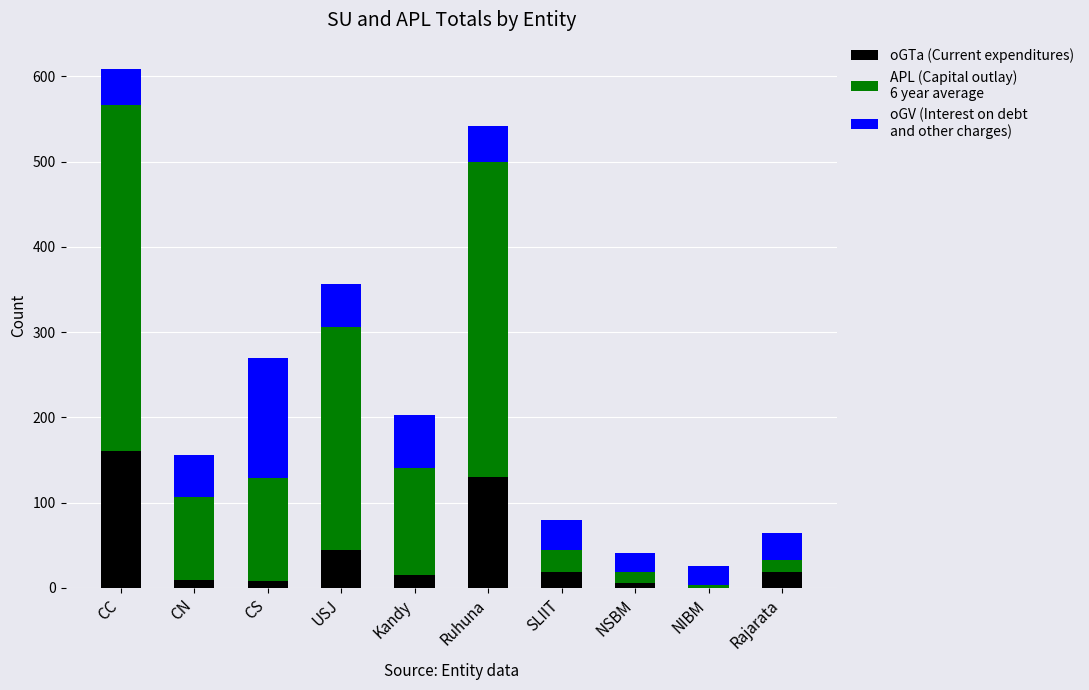

At which category is the sum across all series the highest?

CC